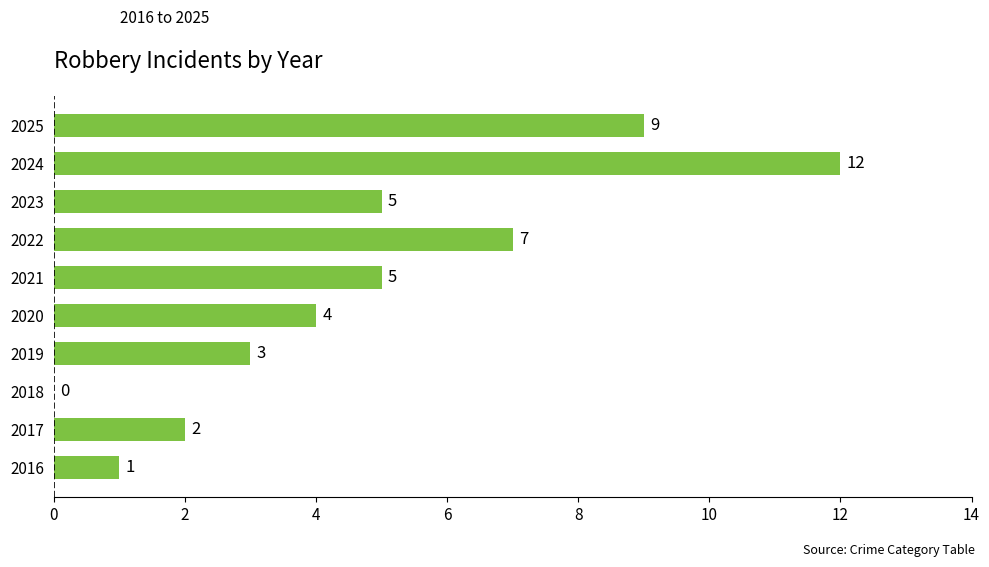

Reading bottom to top, list all the values displayed in this chart.

2016=1	2017=2	2018=0	2019=3	2020=4	2021=5	2022=7	2023=5	2024=12	2025=9